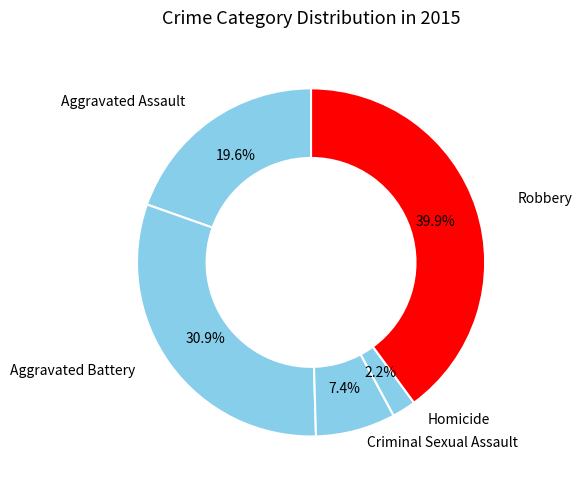

Is it true that Aggravated Assault is 10% of the pie?

False